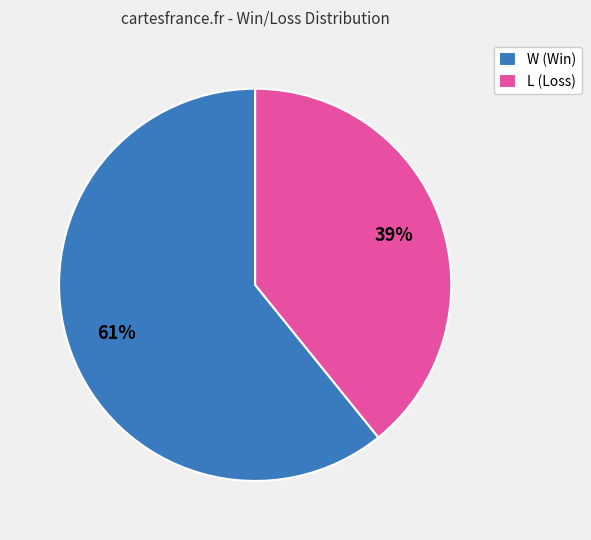

Combined, do W and L account for over 50%?

Yes